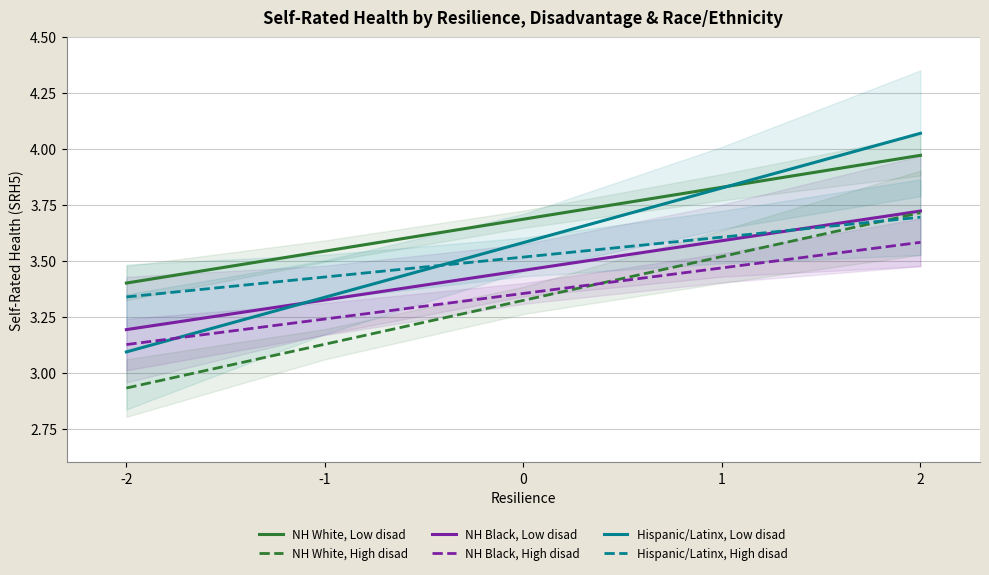

Which series has the widest spread of values?

Hispanic/Latinx, Low disad